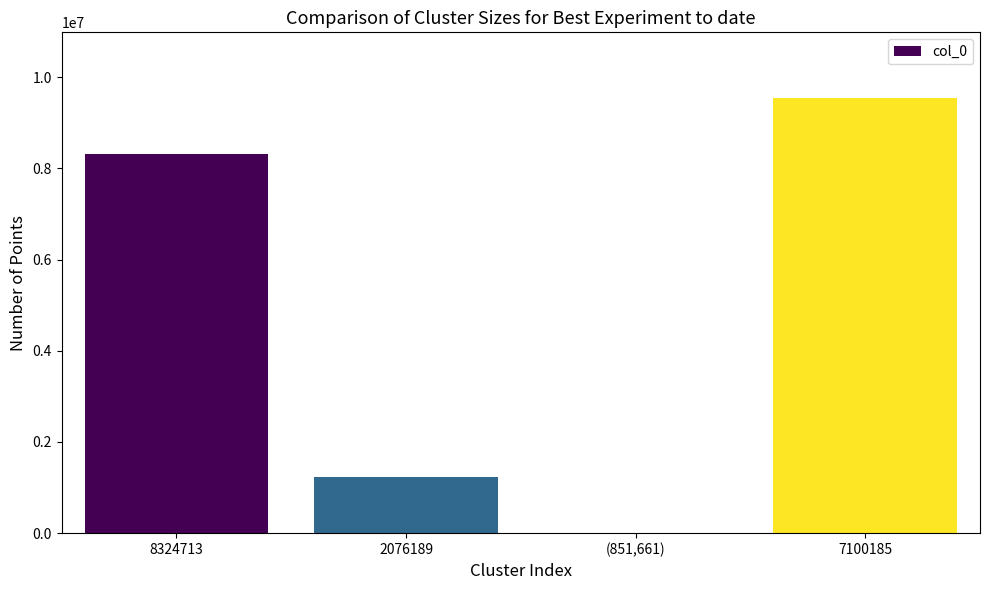

How many values are between 1224528 and 9549241?

3